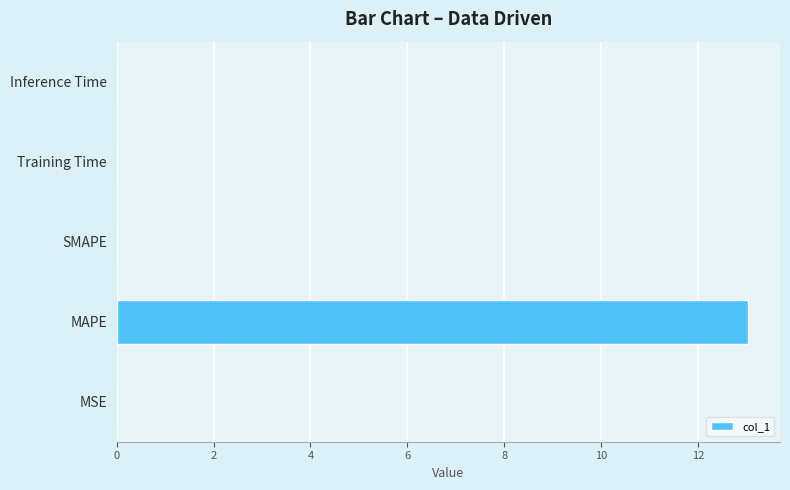

Are the bars grouped side by side (vs. stacked)?

No